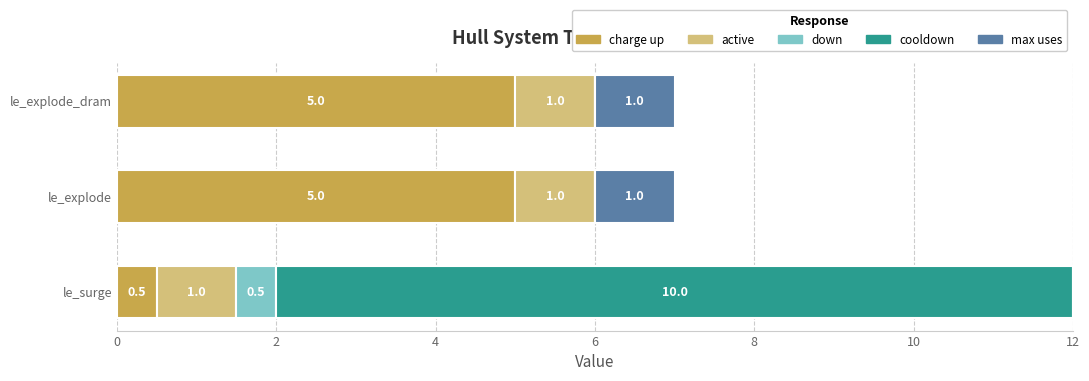

What are all the series names shown in the legend?

charge up, active, down, cooldown, max uses